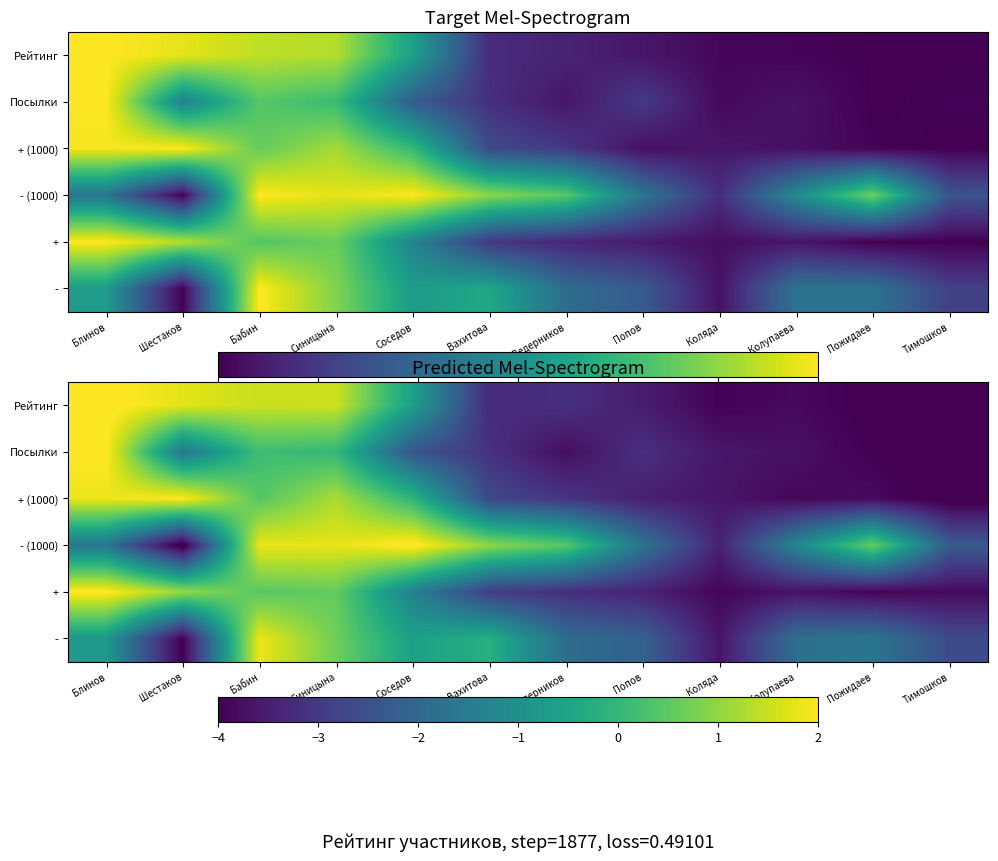

Which category has the highest value in the - series?

Бабин